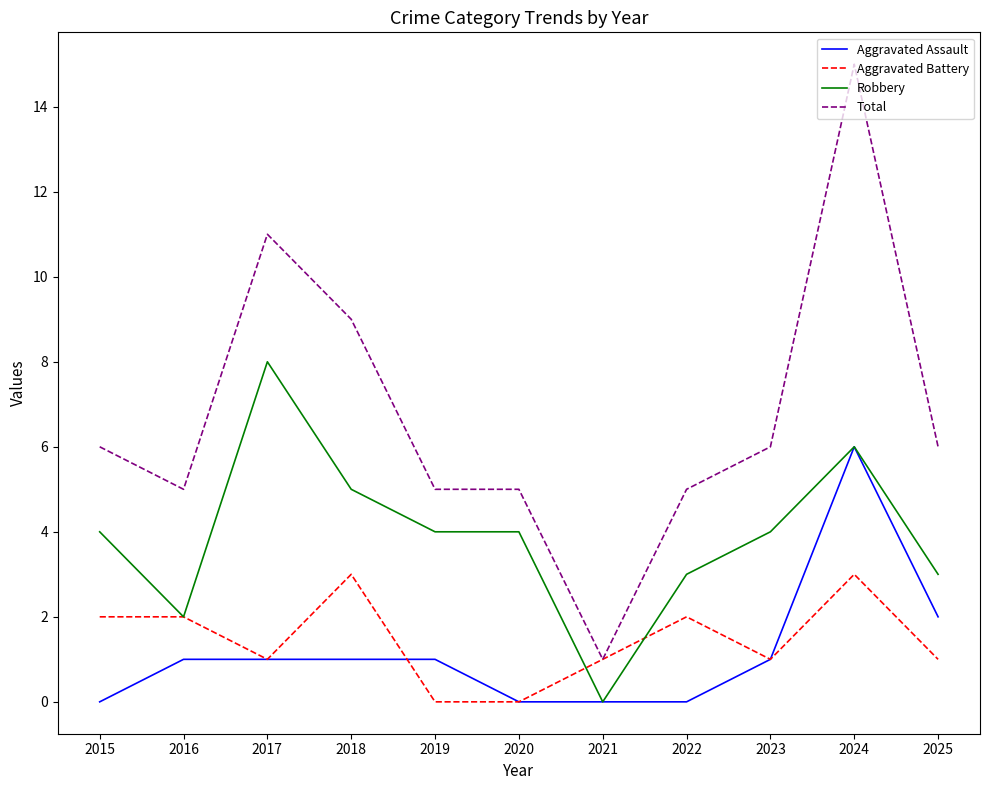

Does the chart display data point markers on the line(s)?

No